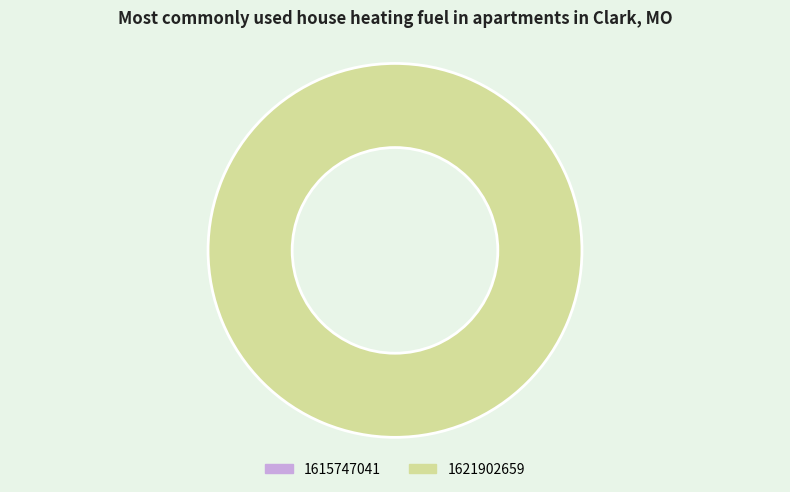

Does any single category account for the majority?

Yes